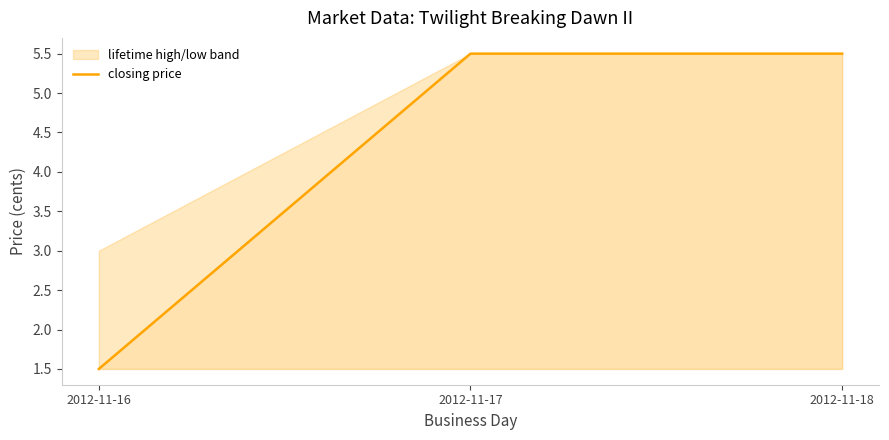

Does the chart have visible grid lines?

No